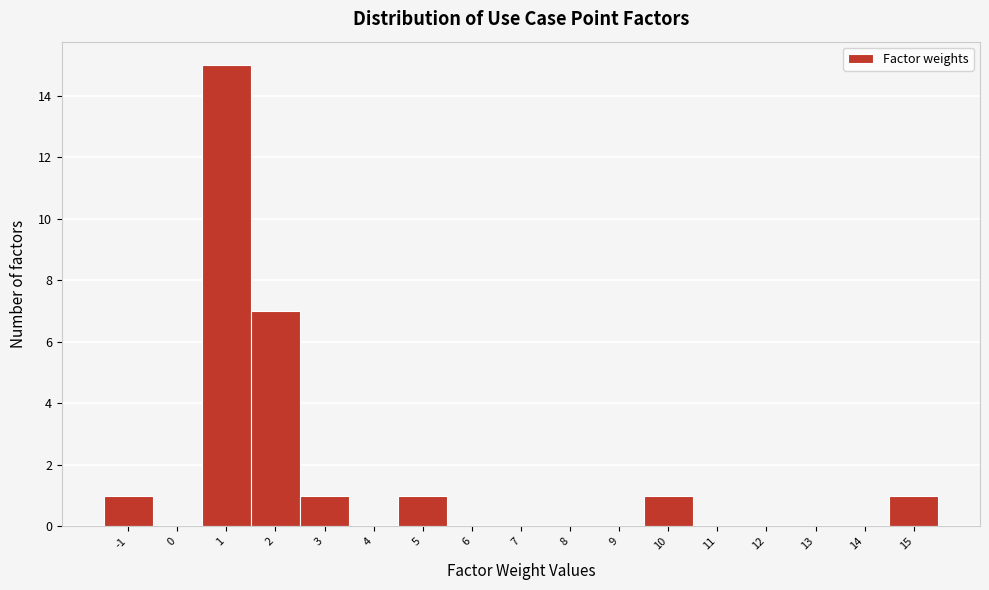

What is the height of the bar covering 9.5 to 10.5 on the x-axis? The values are not printed on the chart, so give them approximately, as read against the axis.

1